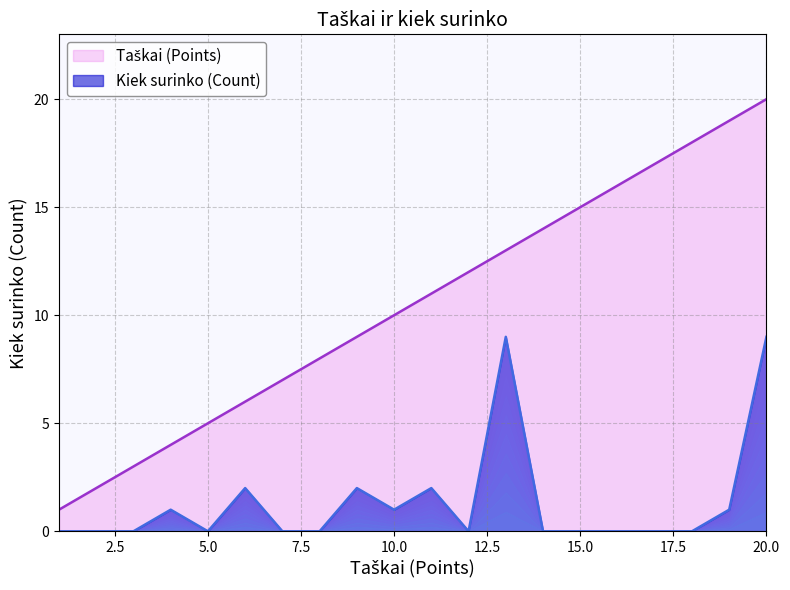

Reading left to right, transcribe all the data shown in this chart.

Taškai (Points): 1	2	3	4	5	6	7	8	9	10	11	12	13	14	15	16	17	18	19	20
Kiek surinko (Count): 0	0	0	1	0	2	0	0	2	1	2	0	9	0	0	0	0	0	1	9